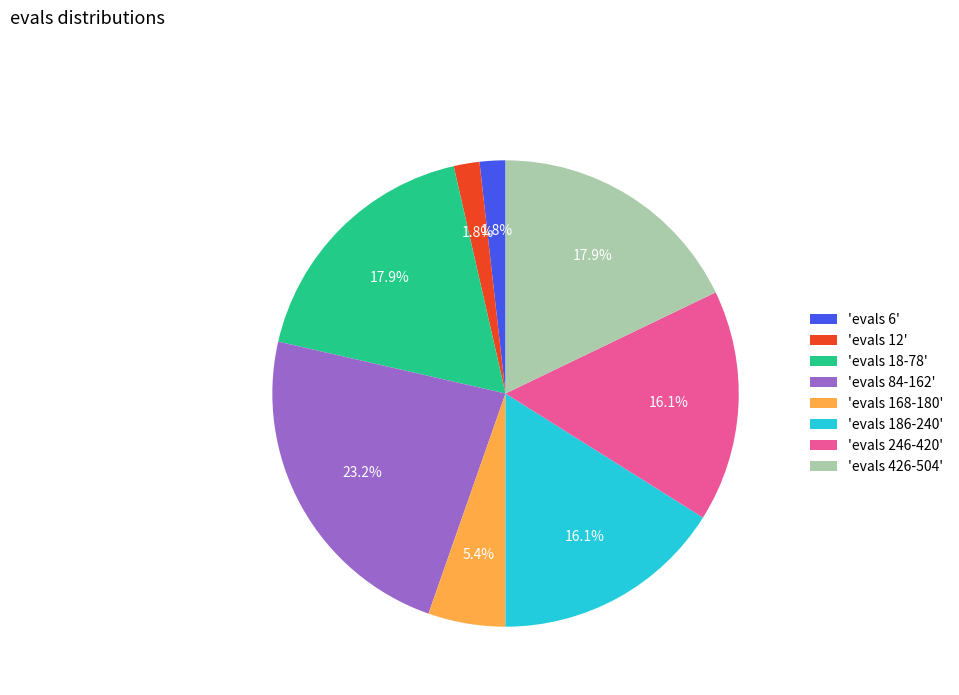

Is there a majority slice in this chart?

No